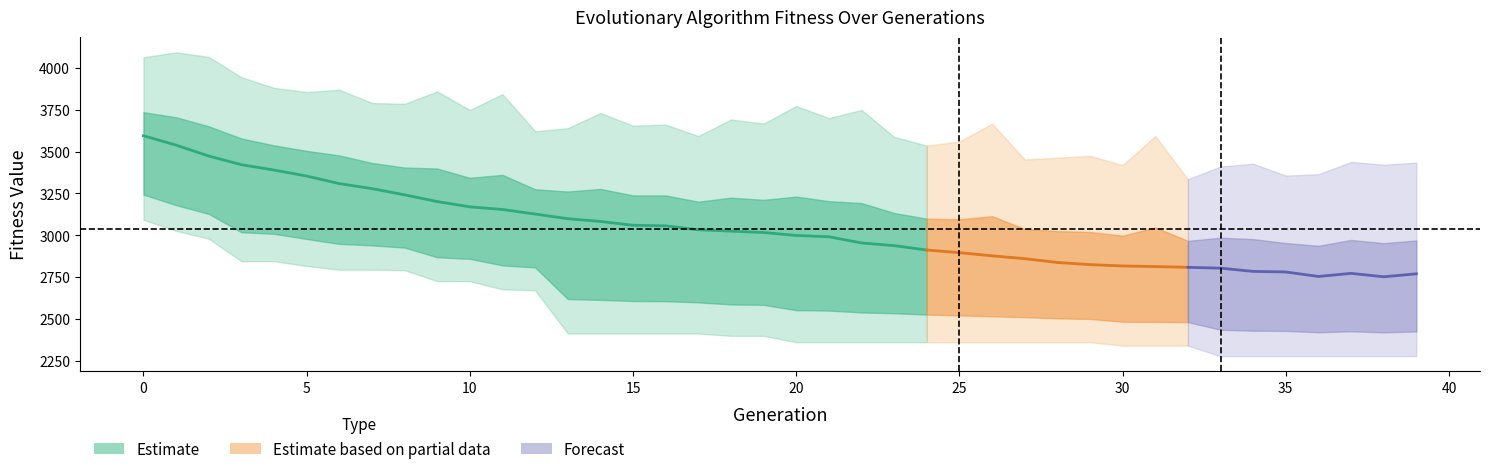

How many distinct data groups are displayed?

3